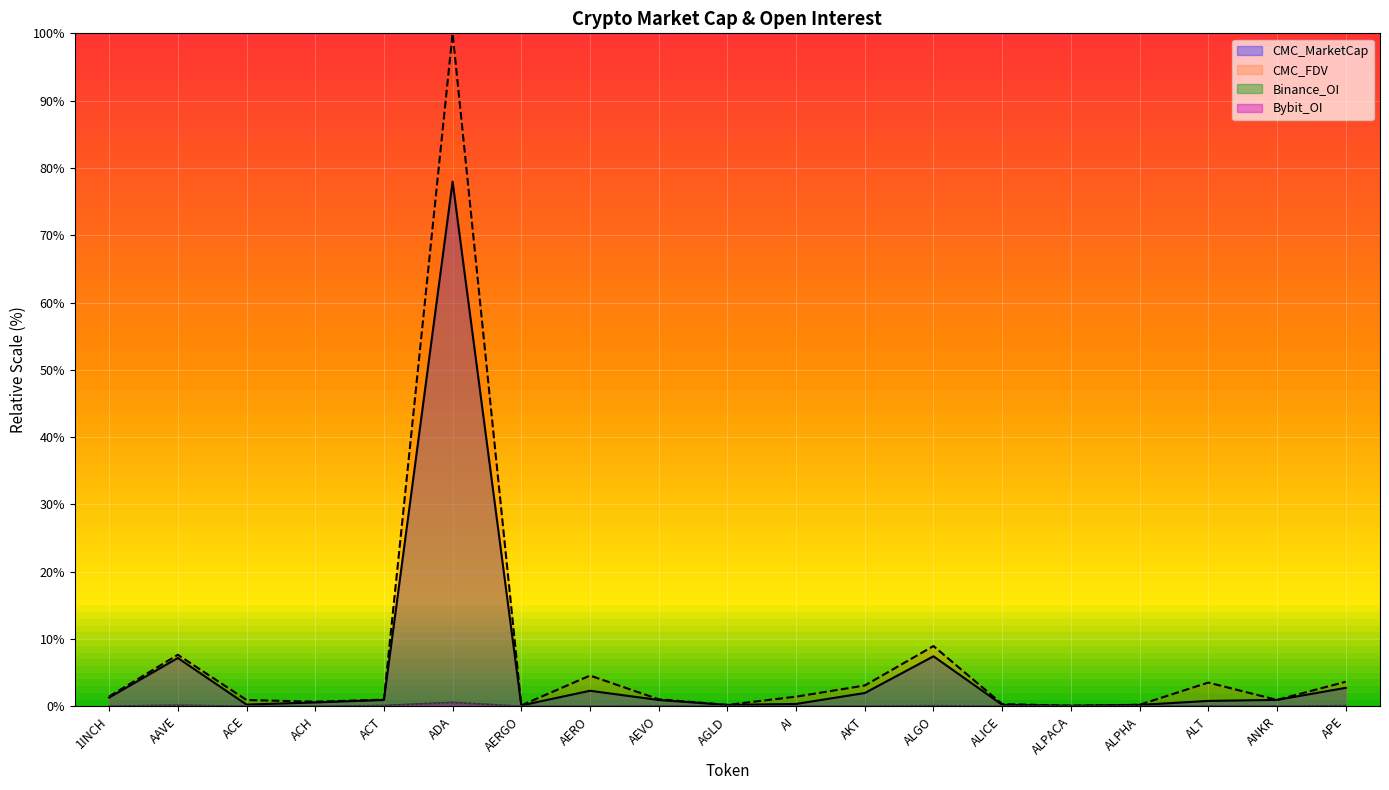

True or false: CMC_FDV has more than 2 points higher than both neighbors.

True